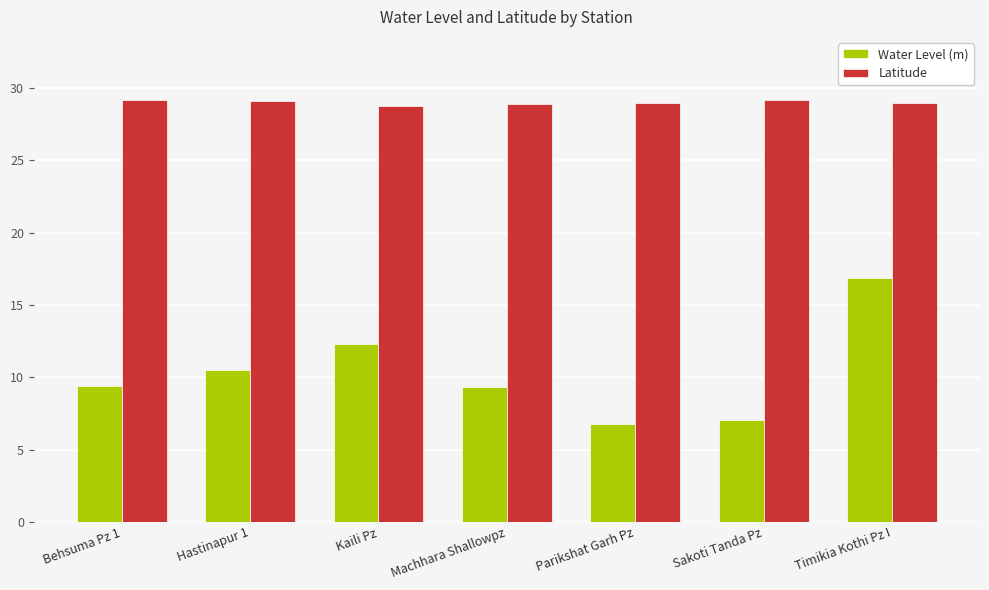

At how many categories does at least one series exceed 8?

7